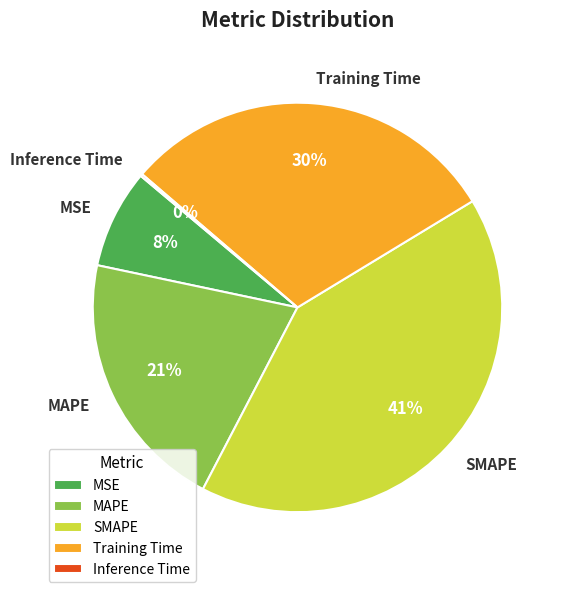

What is the largest slice in the pie chart?

SMAPE